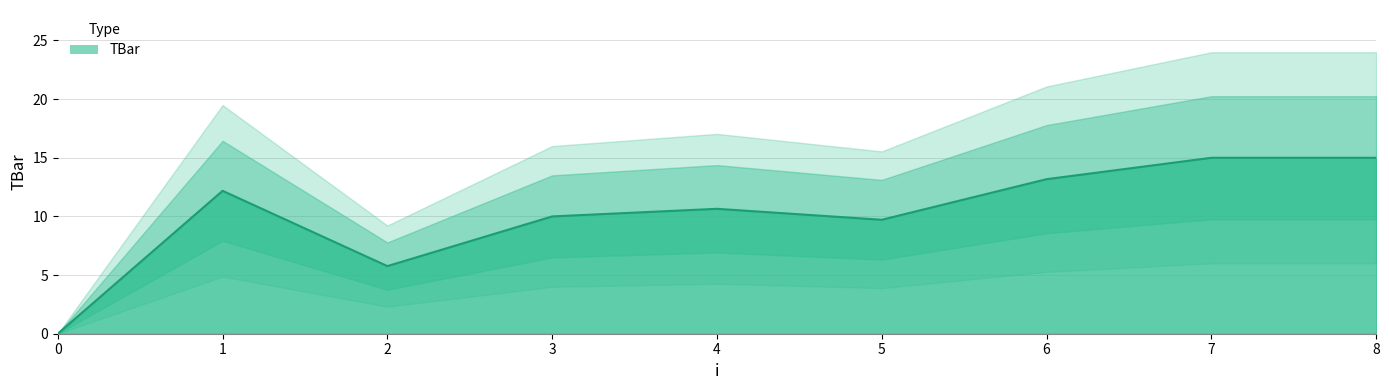

List the labels in order of value, largest first.

7, 8, 6, 1, 4, 3, 5, 2, 0